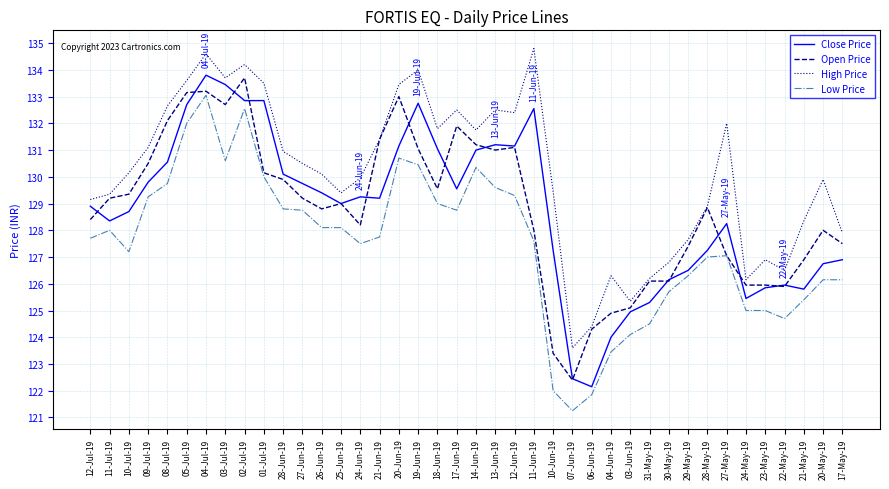

True or false: Low Price and High Price intersect in this chart.

False